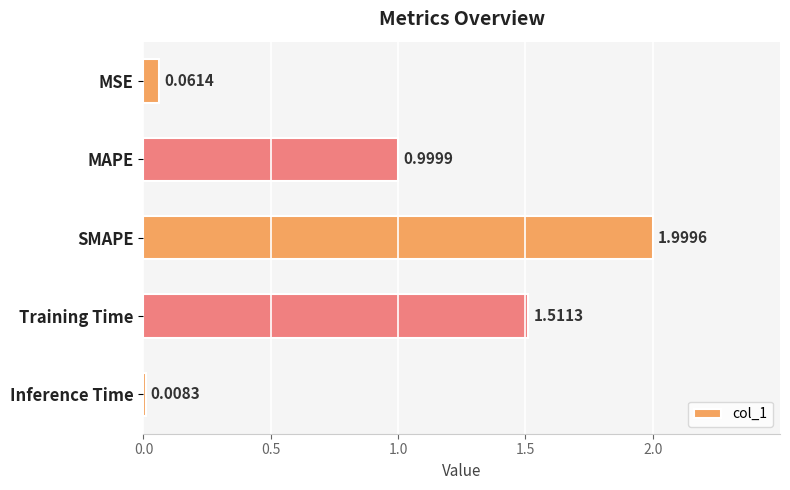

Which label corresponds to the largest value in the chart?

SMAPE